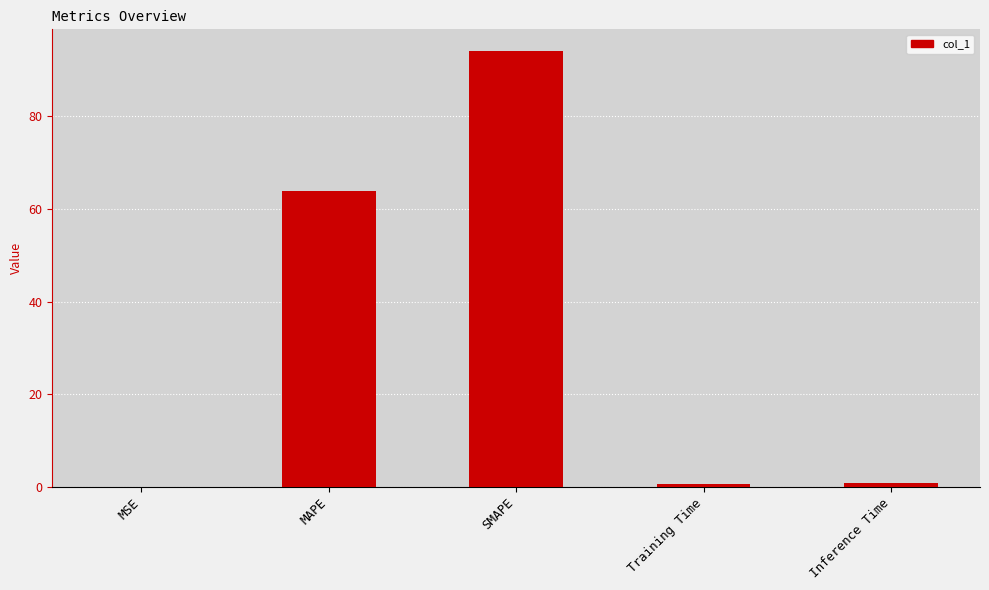

The value at SMAPE is 160.4. True or false?

False